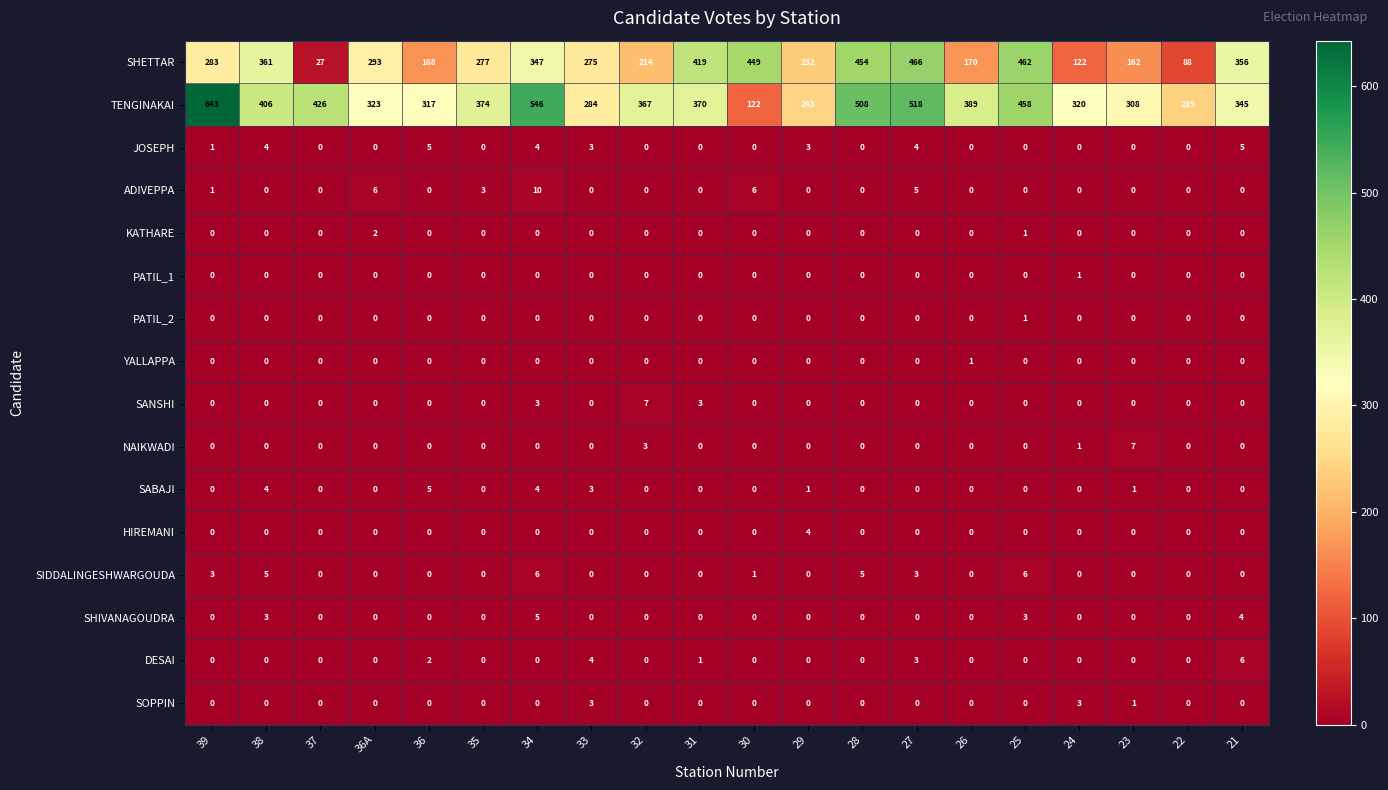

What is the maximum value shown in the chart?

643